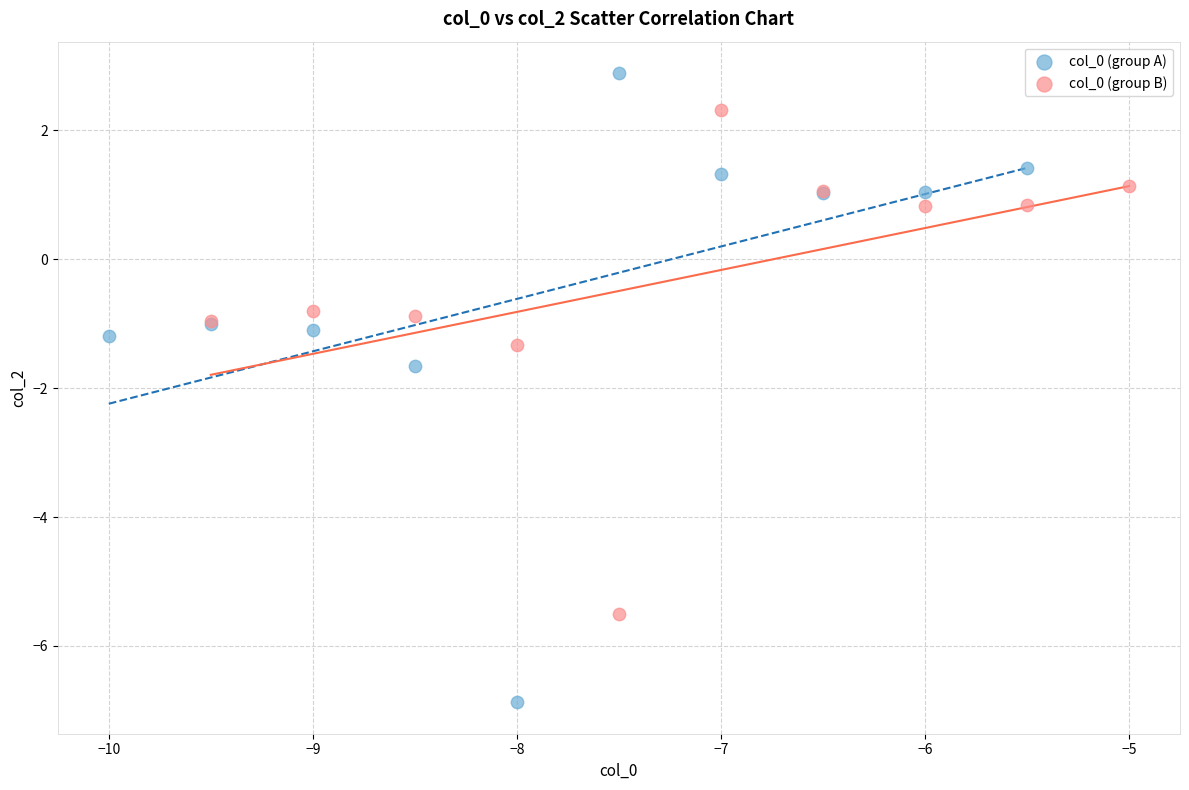

What are all the series names shown in the legend?

col_0 (group A), col_0 (group B)